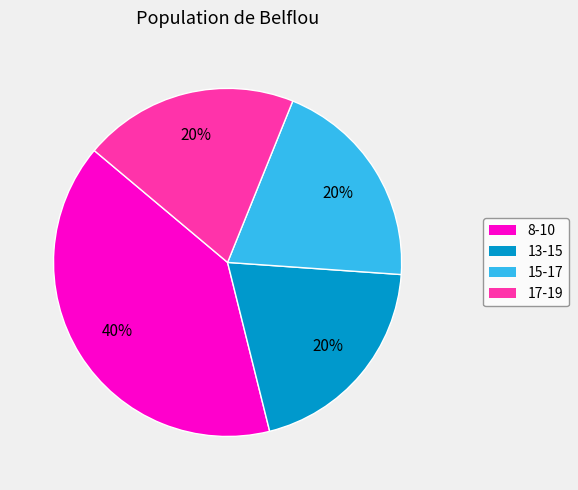

How many slices are in this pie chart?

4